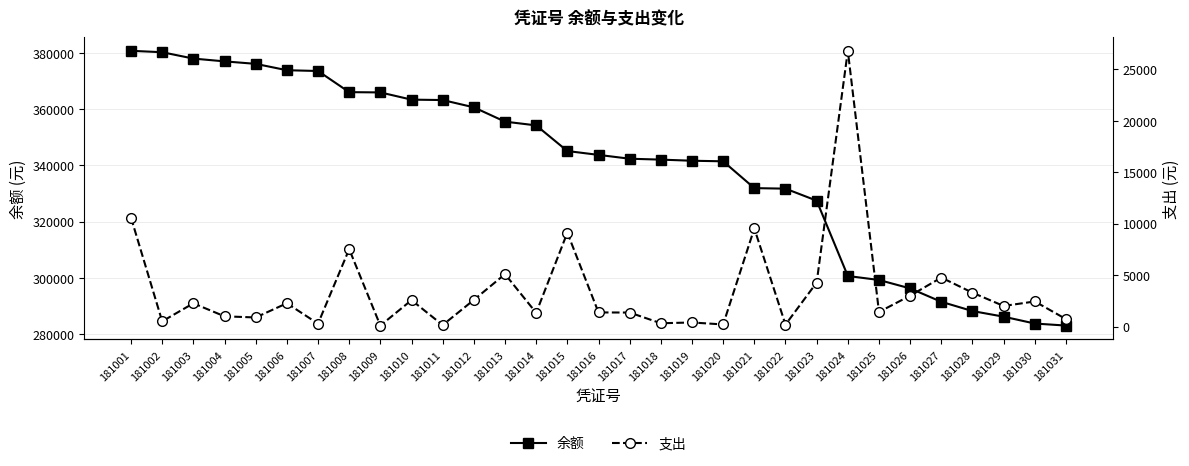

At which category is the sum across all series the highest?

181001